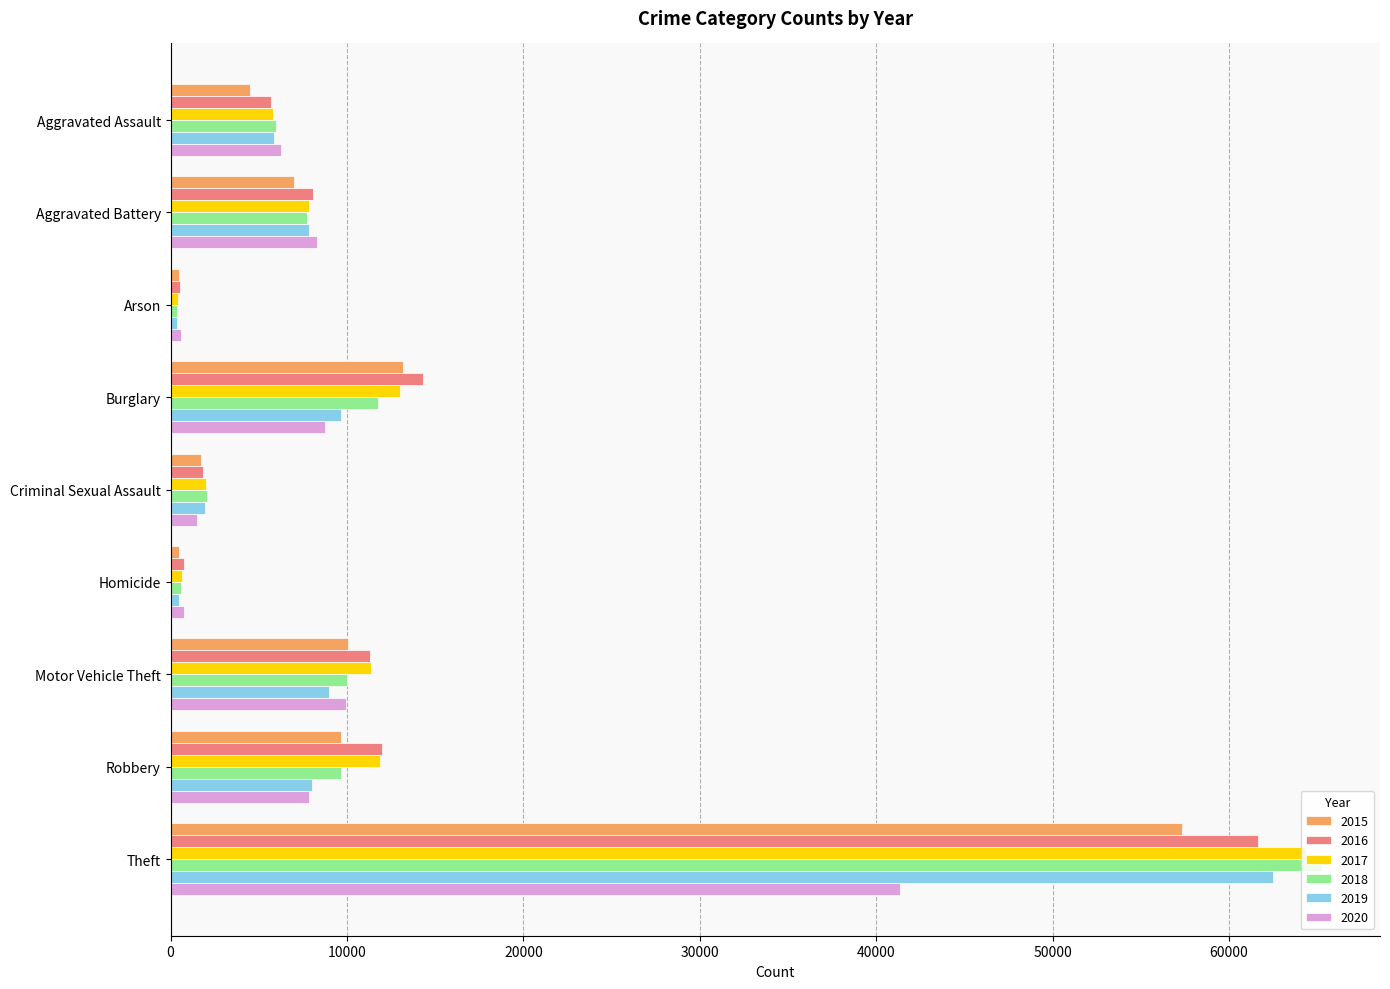

Which series has the largest range (max minus min)?

2018